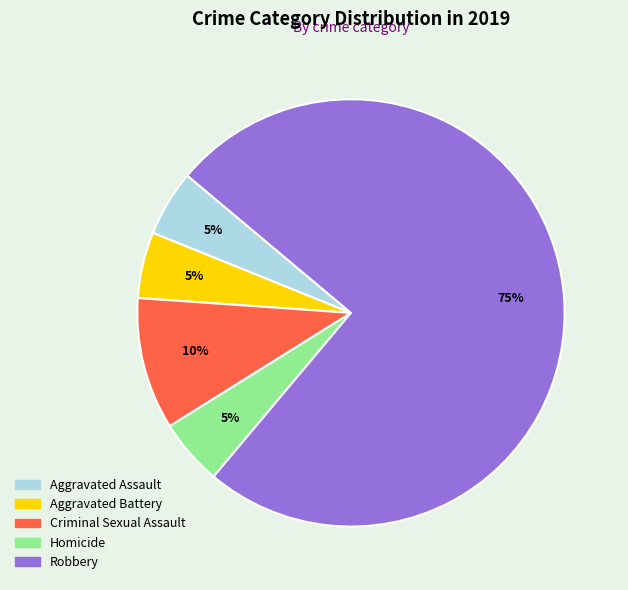

Do Aggravated Battery and Aggravated Assault together represent more than half of the pie?

No